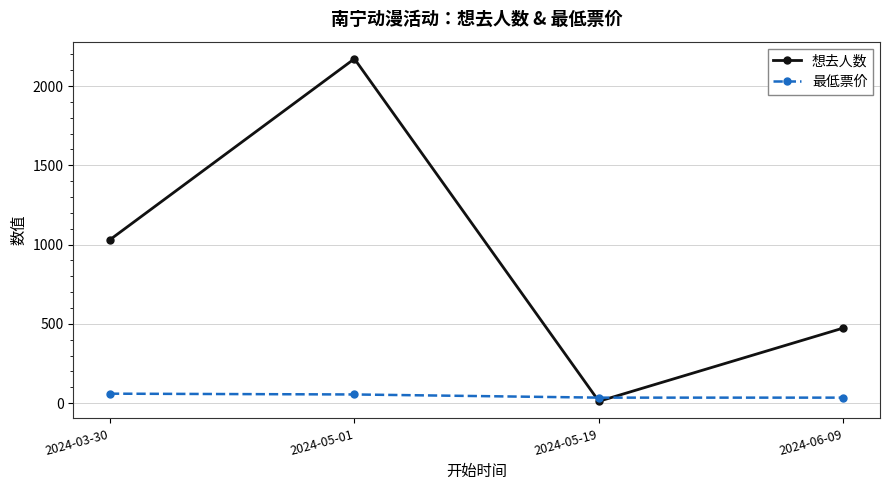

At which category does 想去人数 reach its first local valley?

2024-05-19